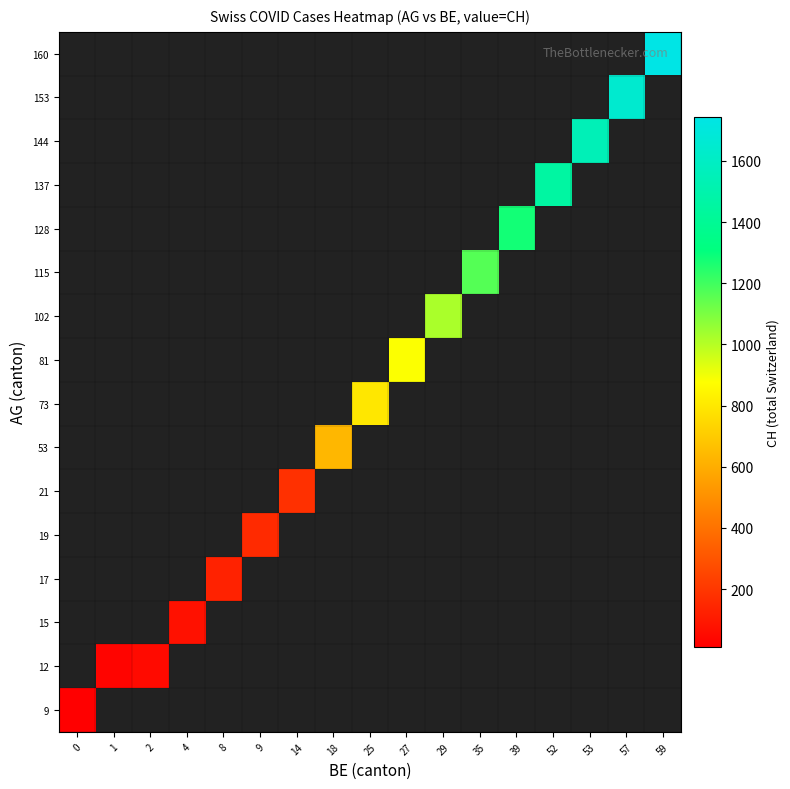

At how many categories does at least one series exceed 757?

9